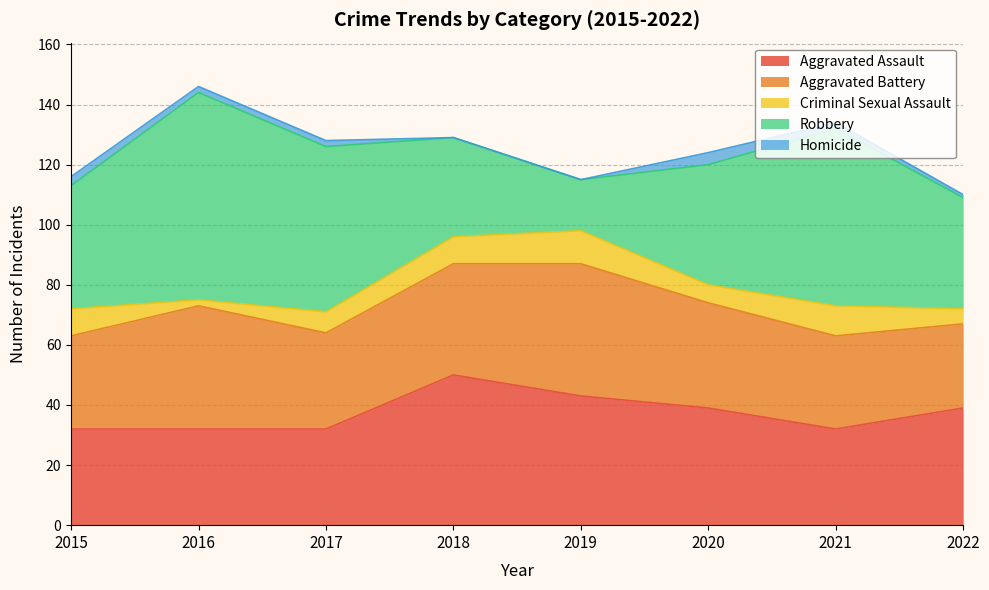

Where do Aggravated Battery and Aggravated Assault first cross each other?

2015 and 2016